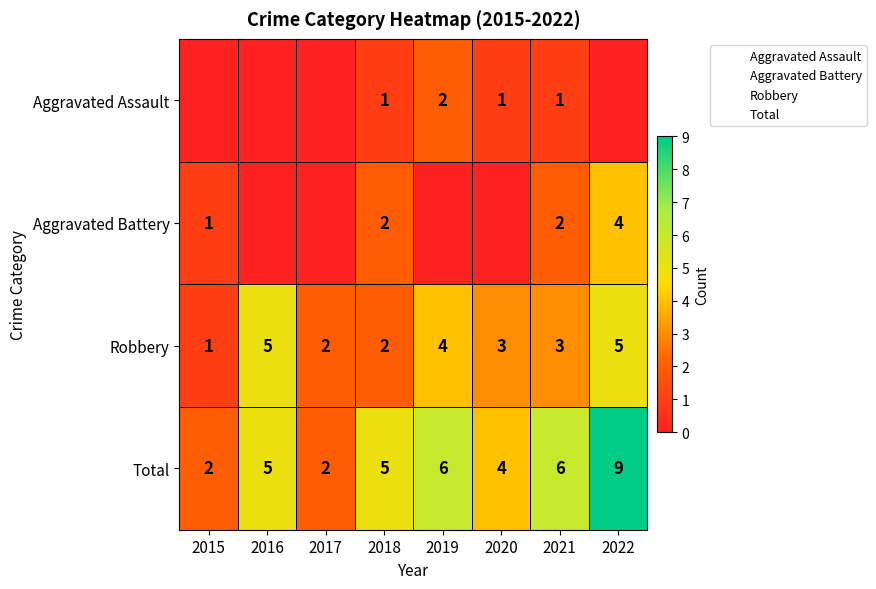

Is it true that Aggravated Battery equals -2 at 2020?

False